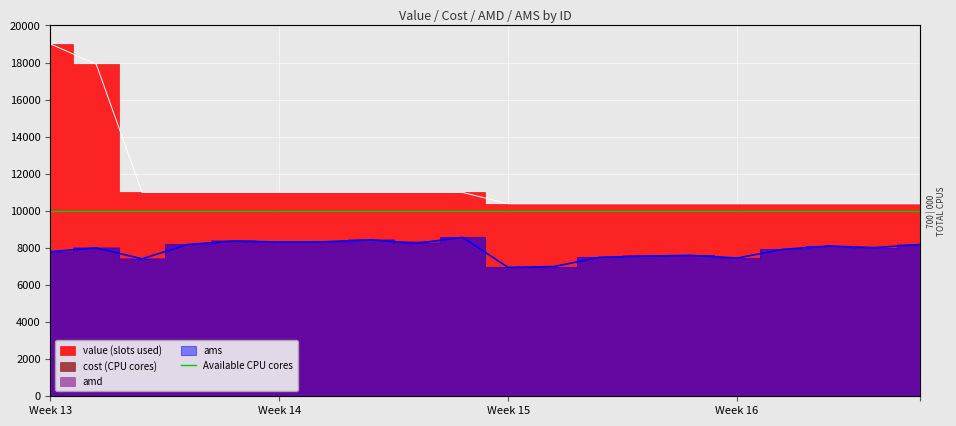

What value does the value series have at 54?

10995.4